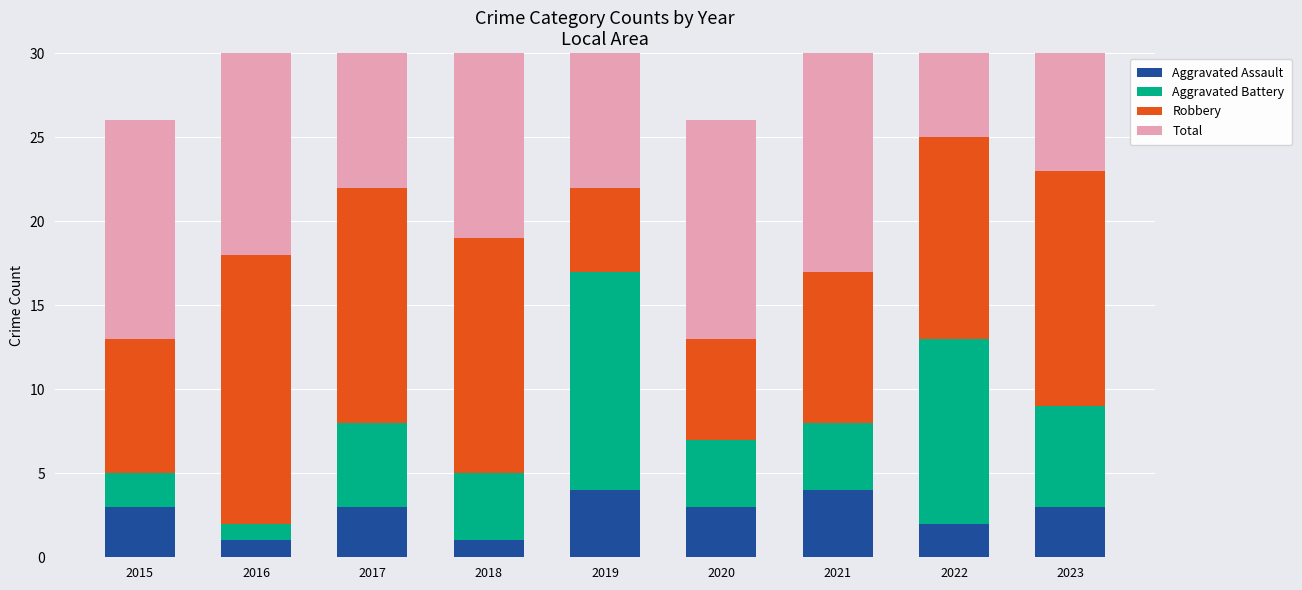

Which series has the largest range (max minus min)?

Aggravated Battery